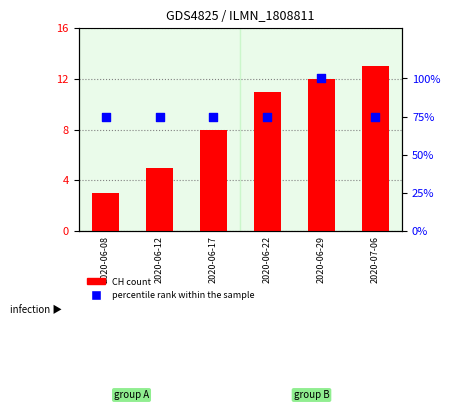

Which series has the largest total across all categories?

percentile rank within the sample